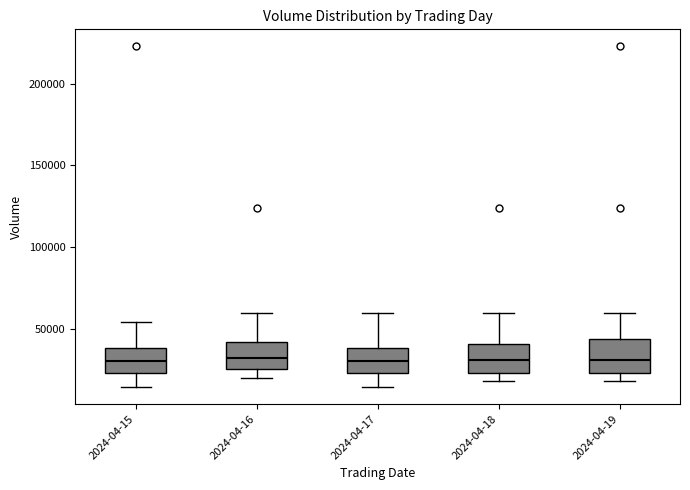

Reading left to right, read every box against the y-axis: the position of its median line, the range the box covers, and the ends of its whiskers. The values are not printed on the chart, so give them approximately, as read against the axis.

2024-04-15: median 30000, box 25000 to 40000, whiskers 15000 to 55000
2024-04-16: median 30000, box 25000 to 40000, whiskers 20000 to 60000
2024-04-17: median 30000, box 25000 to 40000, whiskers 15000 to 60000
2024-04-18: median 30000, box 25000 to 40000, whiskers 20000 to 60000
2024-04-19: median 30000, box 25000 to 45000, whiskers 20000 to 60000